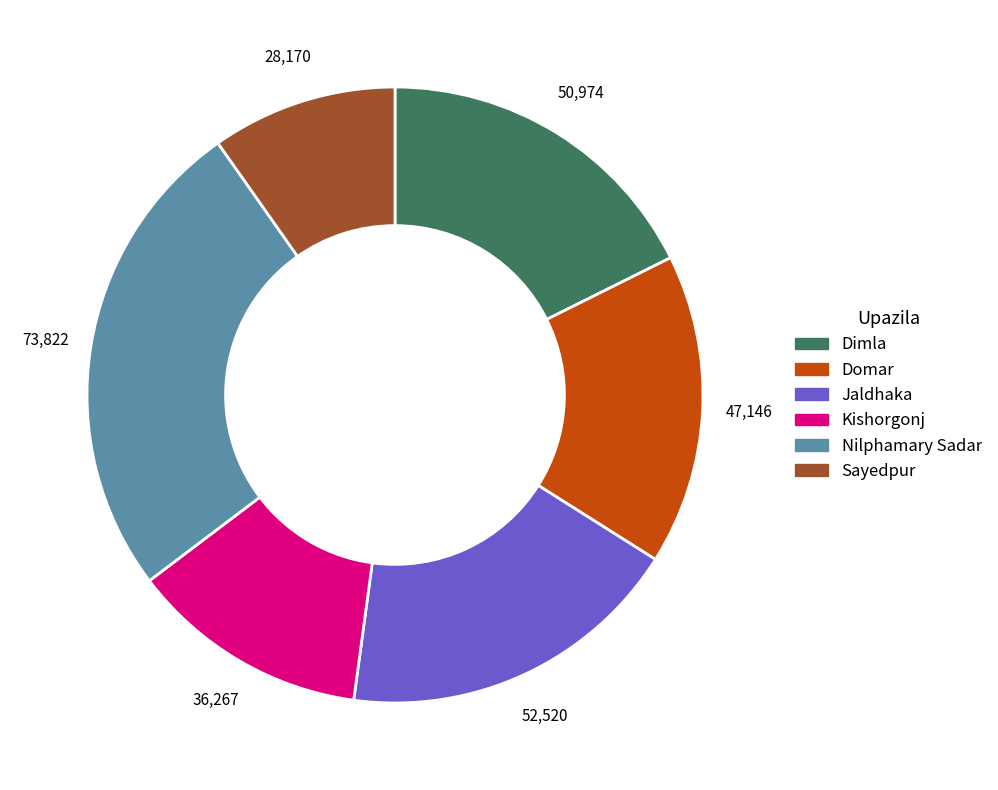

Does Kishorgonj represent more than half of the total?

No